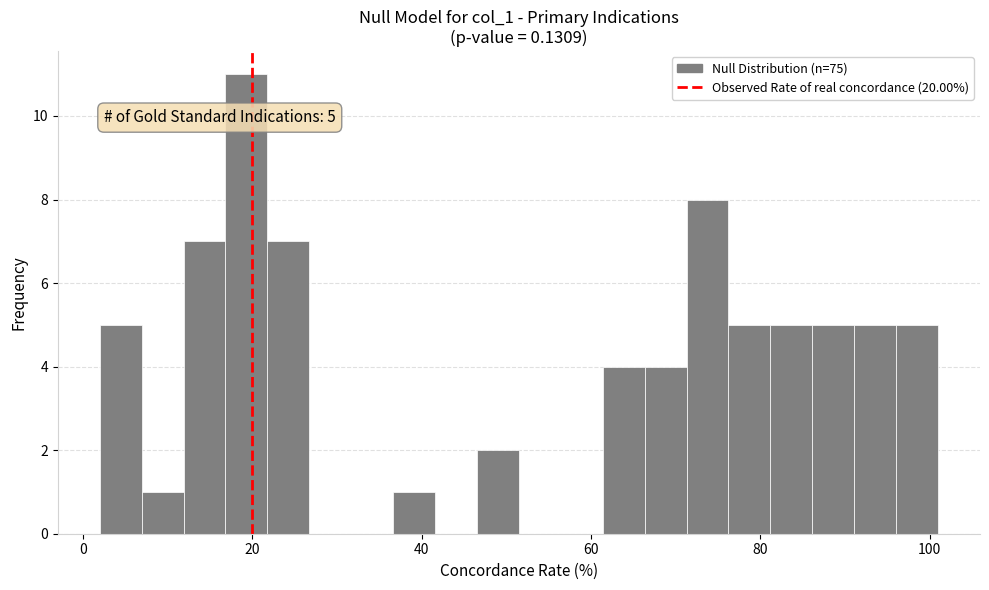

Read against the x-axis, roughly where is the centre of the tallest bar?

20